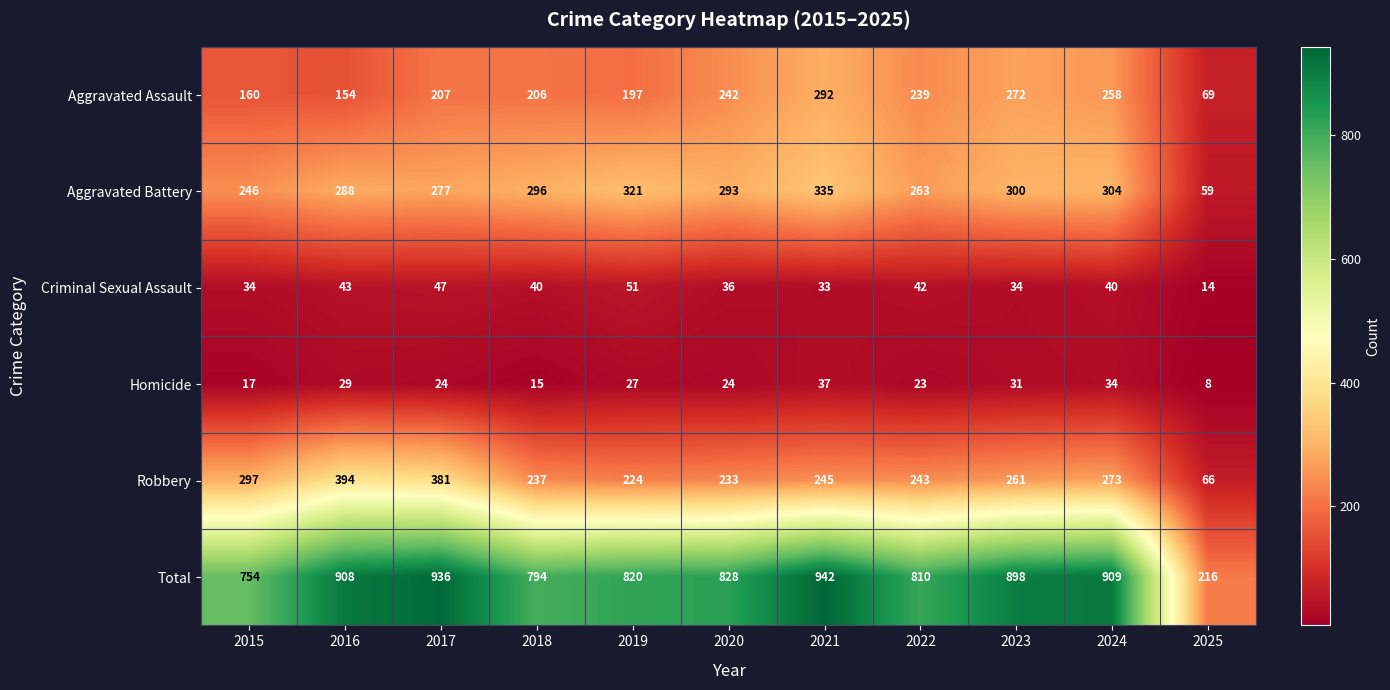

Rank the series at 2015 from highest to lowest value.

Total, Robbery, Aggravated Battery, Aggravated Assault, Criminal Sexual Assault, Homicide